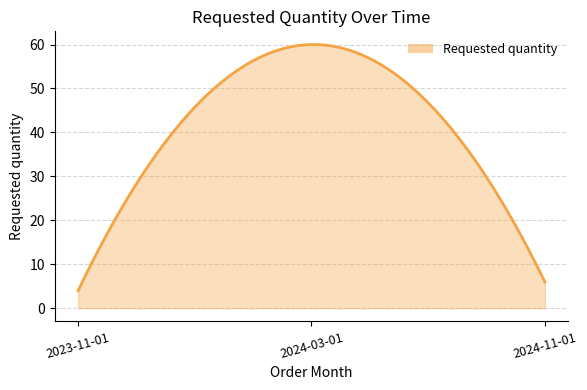

What is the minimum value shown in the chart?

4.0